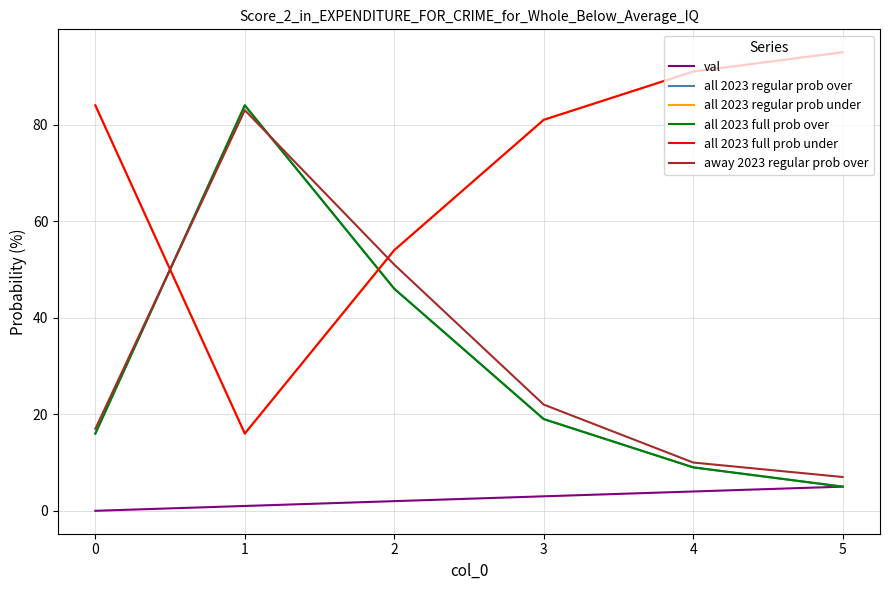

Does the chart have visible grid lines?

Yes